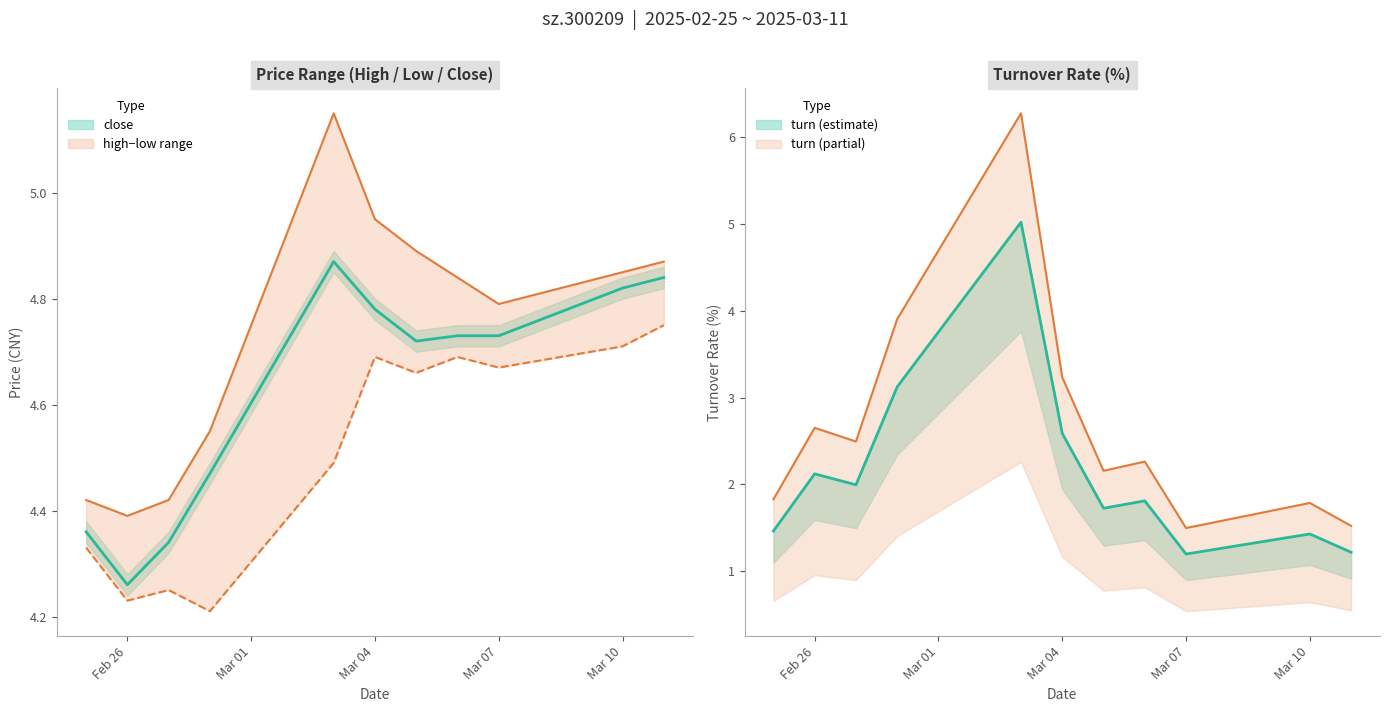

True or false: turn and close cross at least once.

True